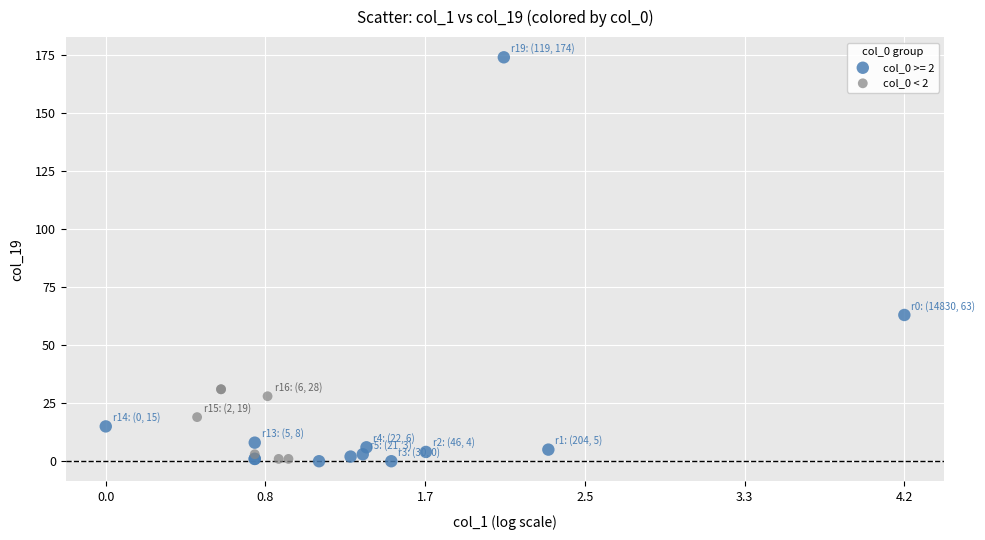

Which series contains the highest Y value?

col_0 >= 2